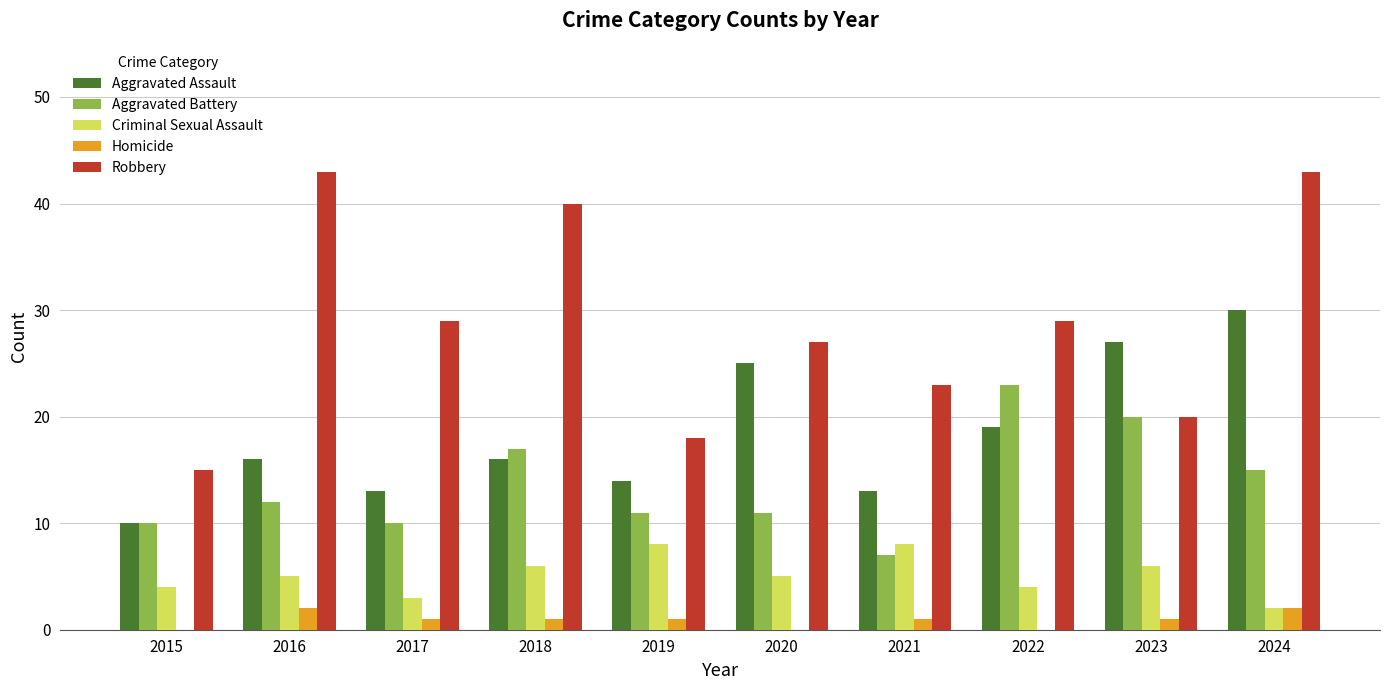

The Criminal Sexual Assault series shows 8 at 2023. True or false?

False